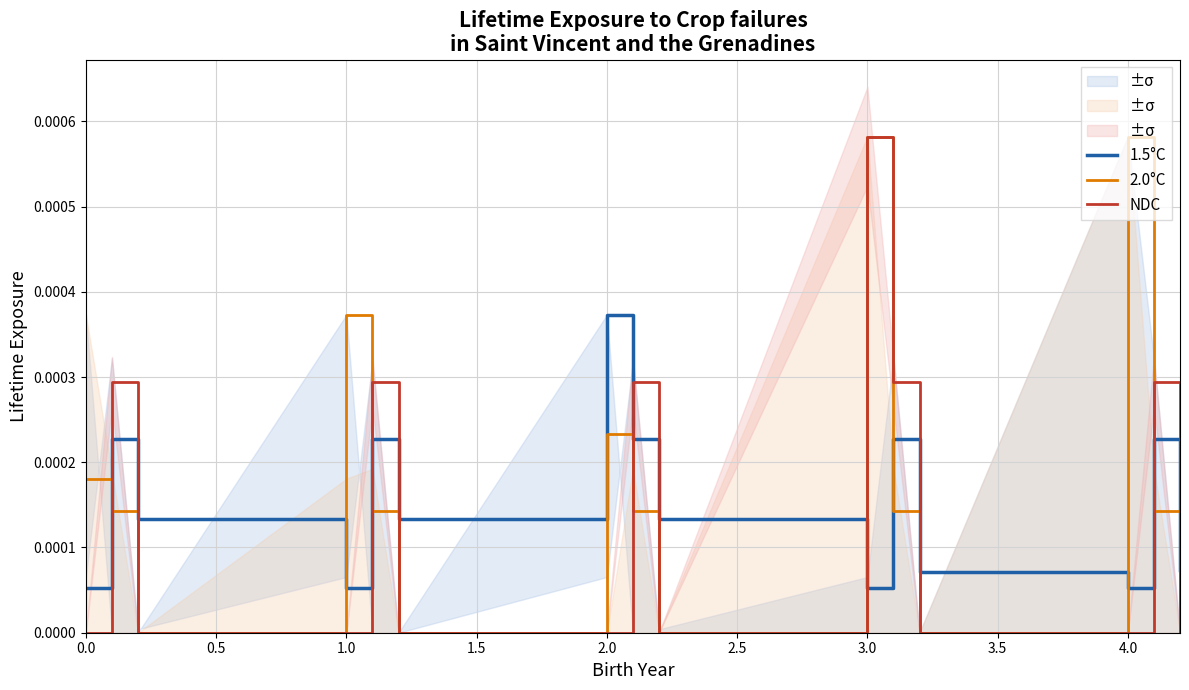

How many lines are shown in the chart?

3